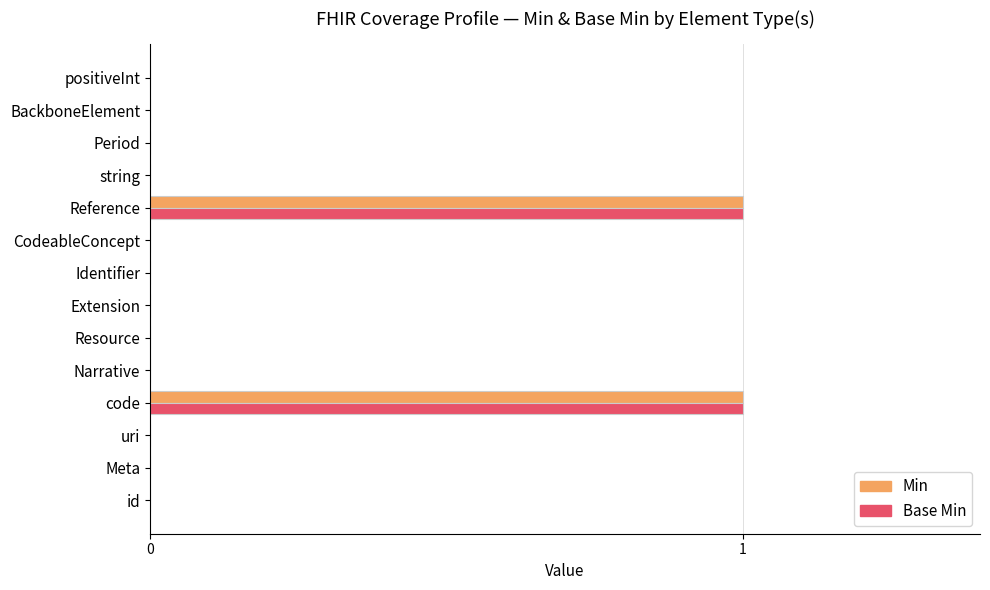

Is the value of Min at id greater than the value of Base Min at code?

No